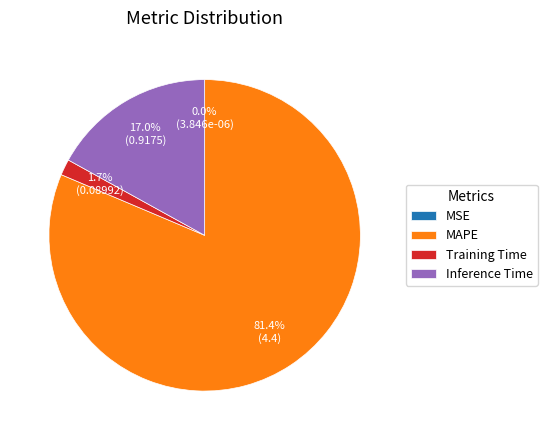

True or false: Training Time accounts for 14% of the total.

False